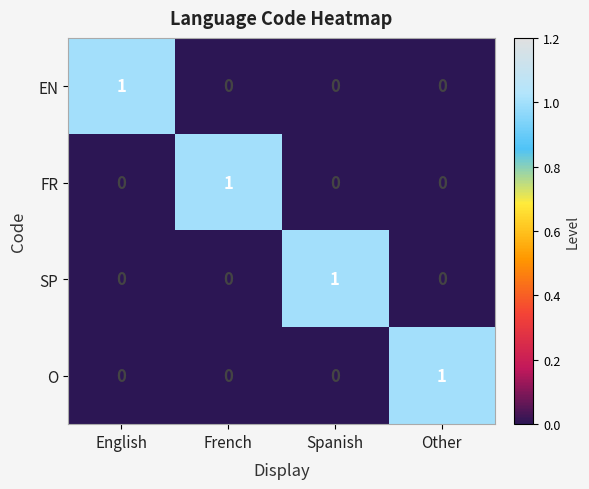

Is it true that FR equals -1 at Other?

False